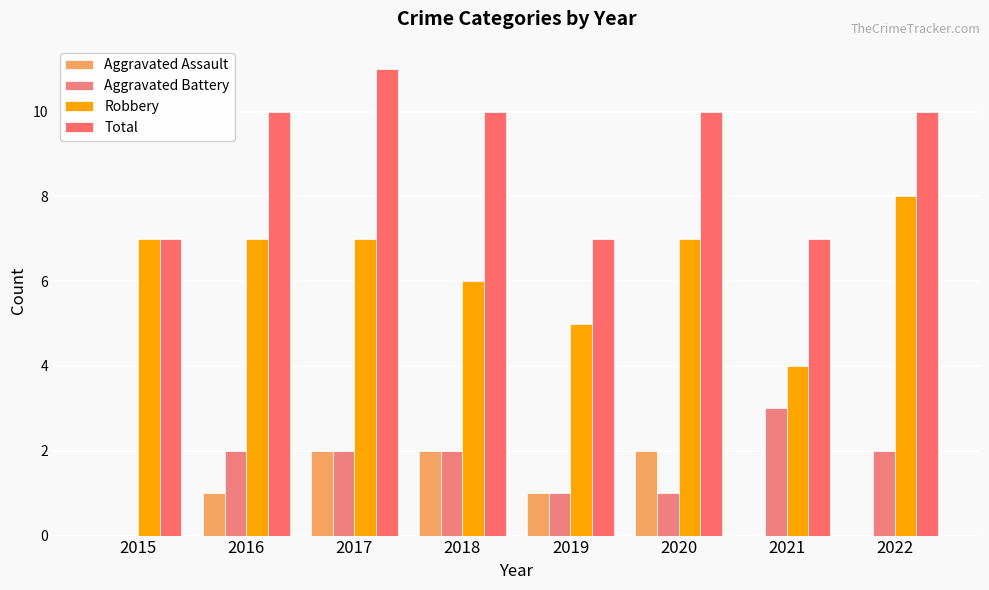

What is the sum of all Aggravated Battery values?

13